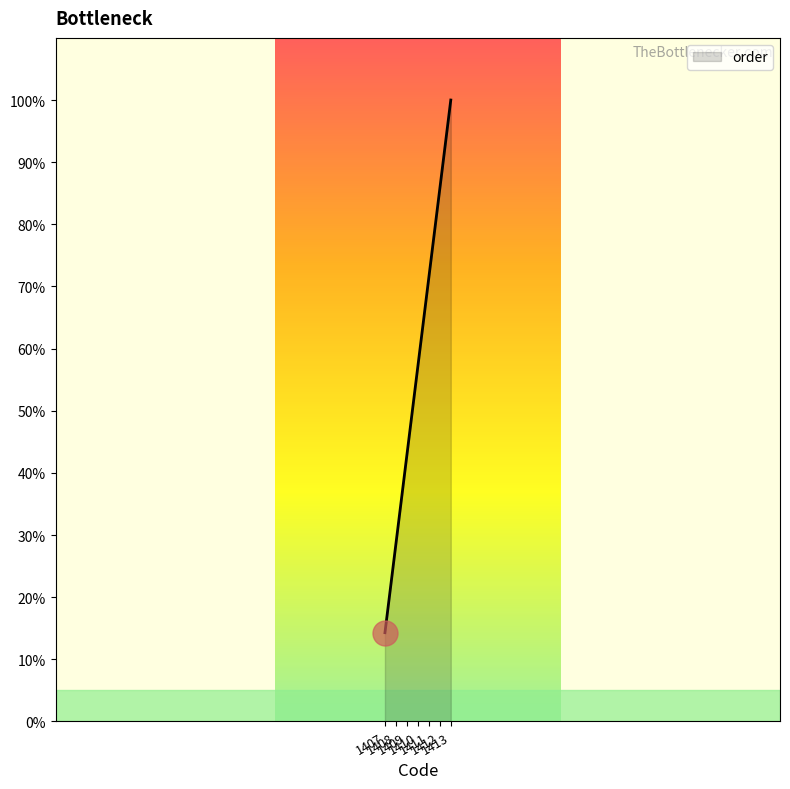

How many lines are shown in the chart?

1